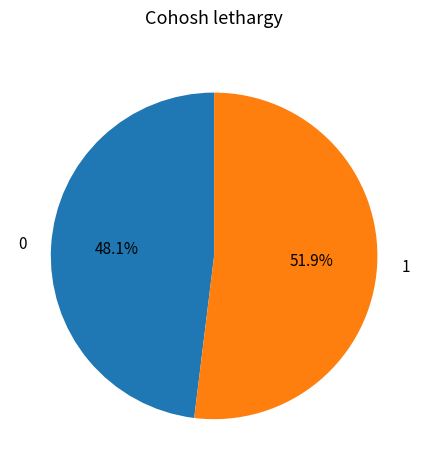

To the nearest percent, what is the combined percentage of 1 and 0?

100%